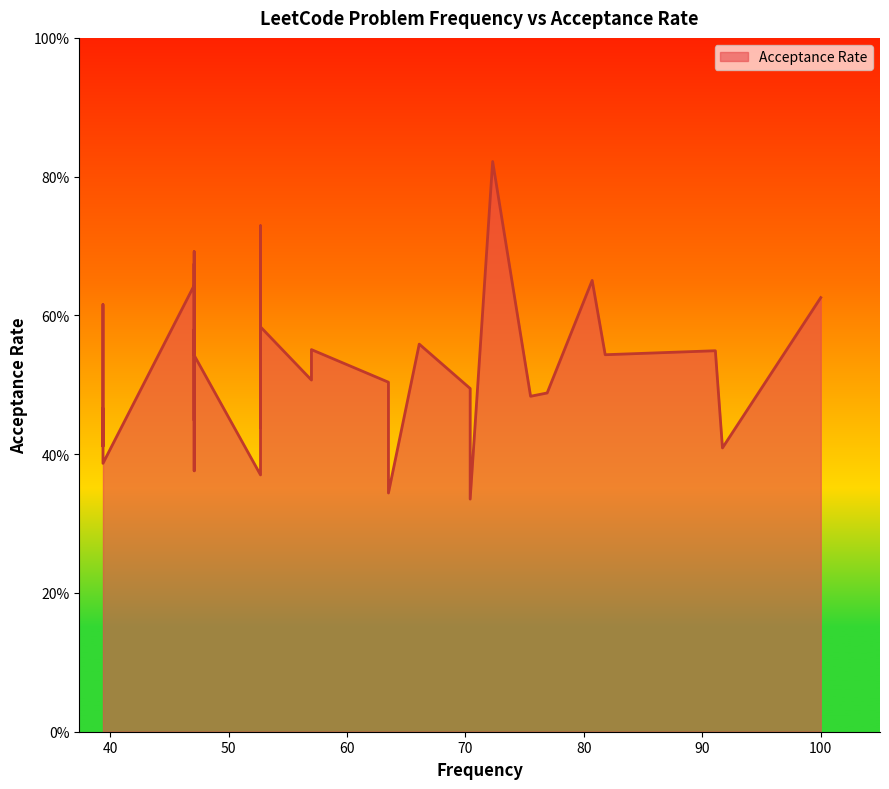

True or false: the data shows 0.2 at 47.1.

False